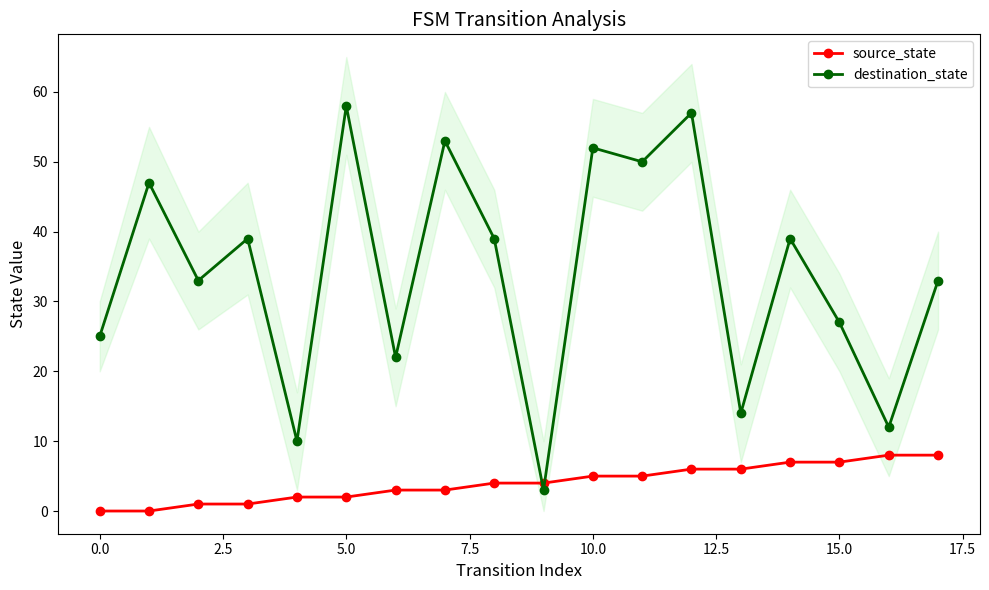

What is the difference between the maximum and minimum values in the source_state series?

8